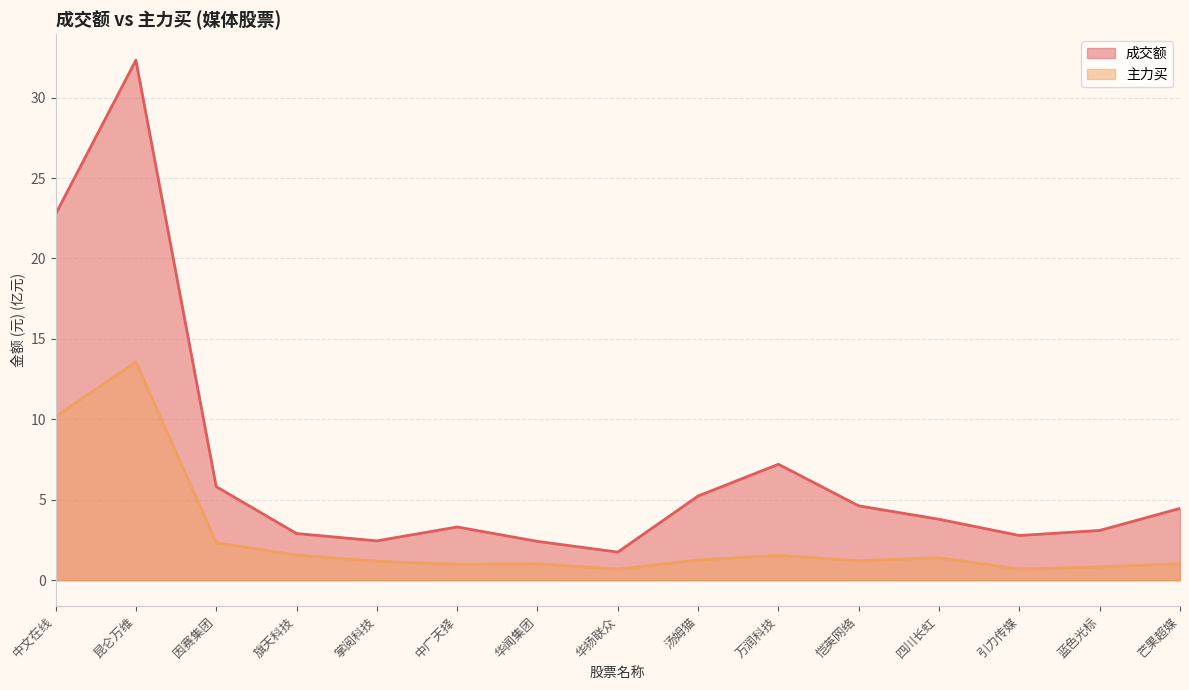

Is it true that 主力买 equals 1.0 at 中广天择?

True